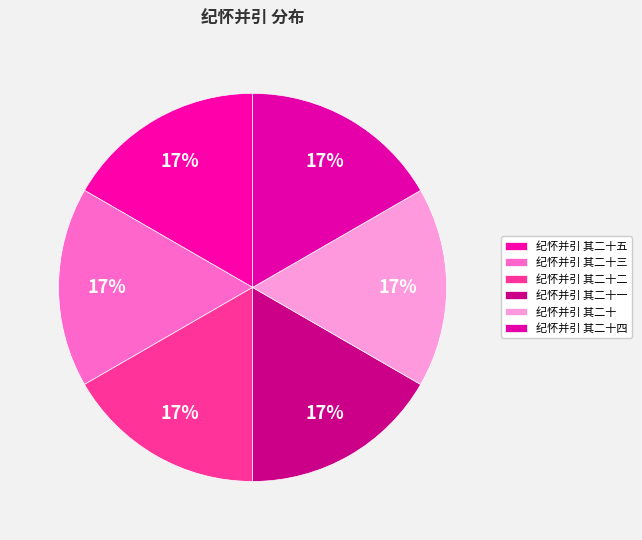

Does 纪怀并引 其二十五 represent more than half of the total?

No